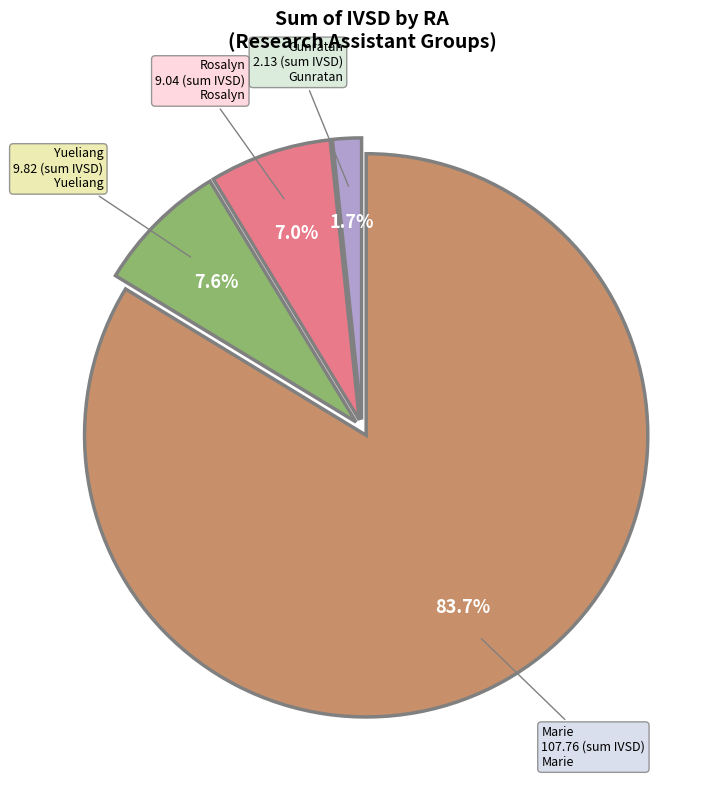

Which category has the smallest portion of the pie?

Gunratan